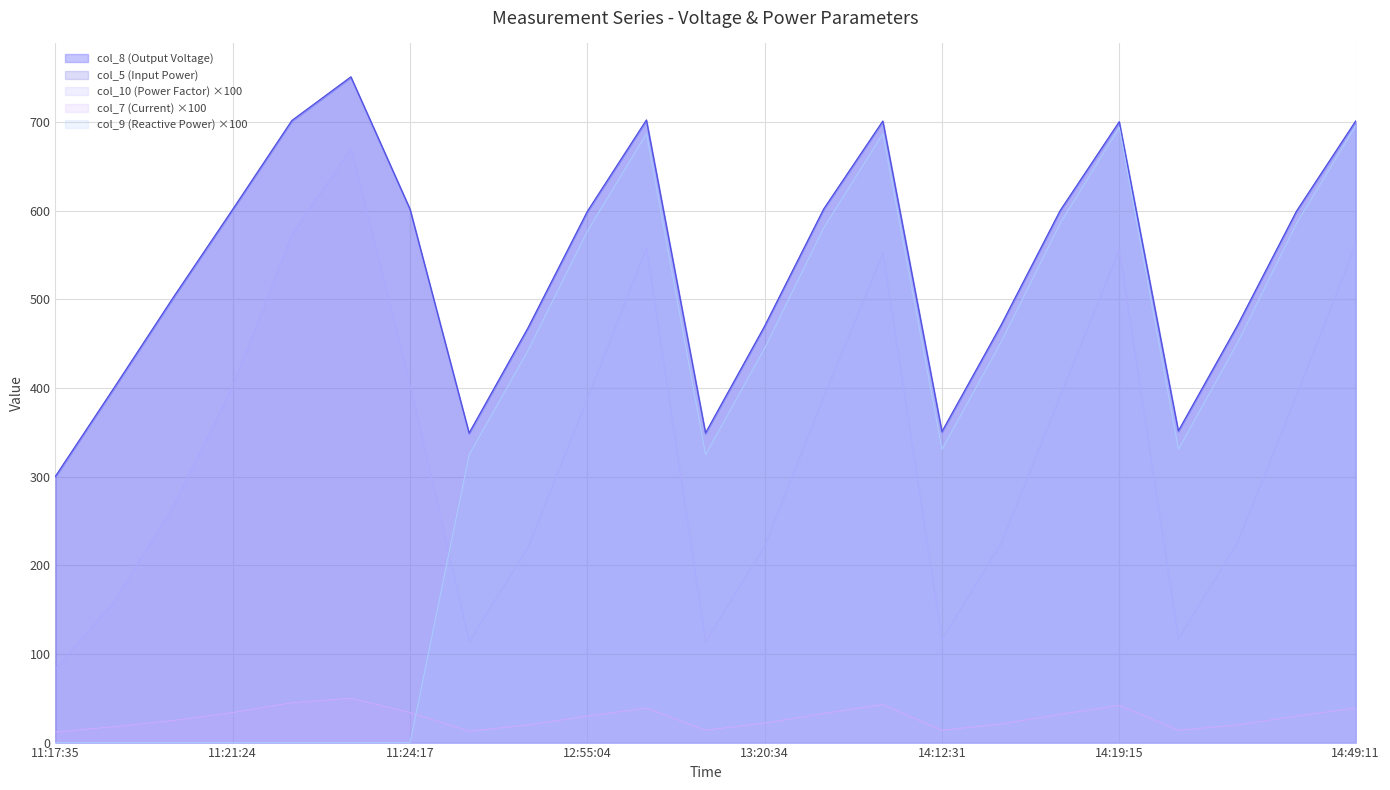

How many lines are shown in the chart?

5